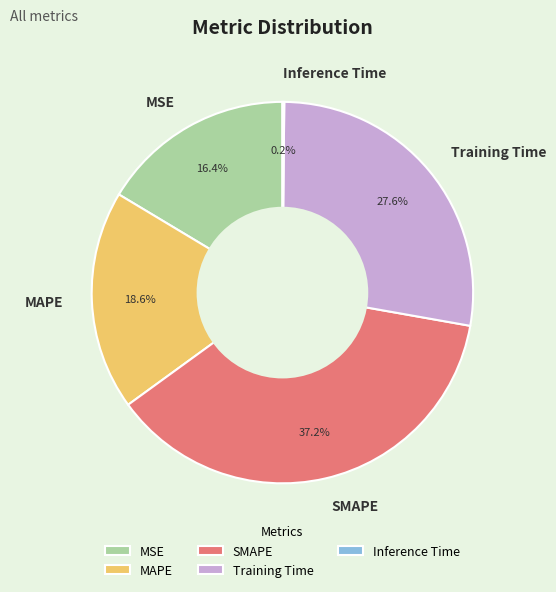

What percentage is the MAPE slice, to the nearest percent?

19%